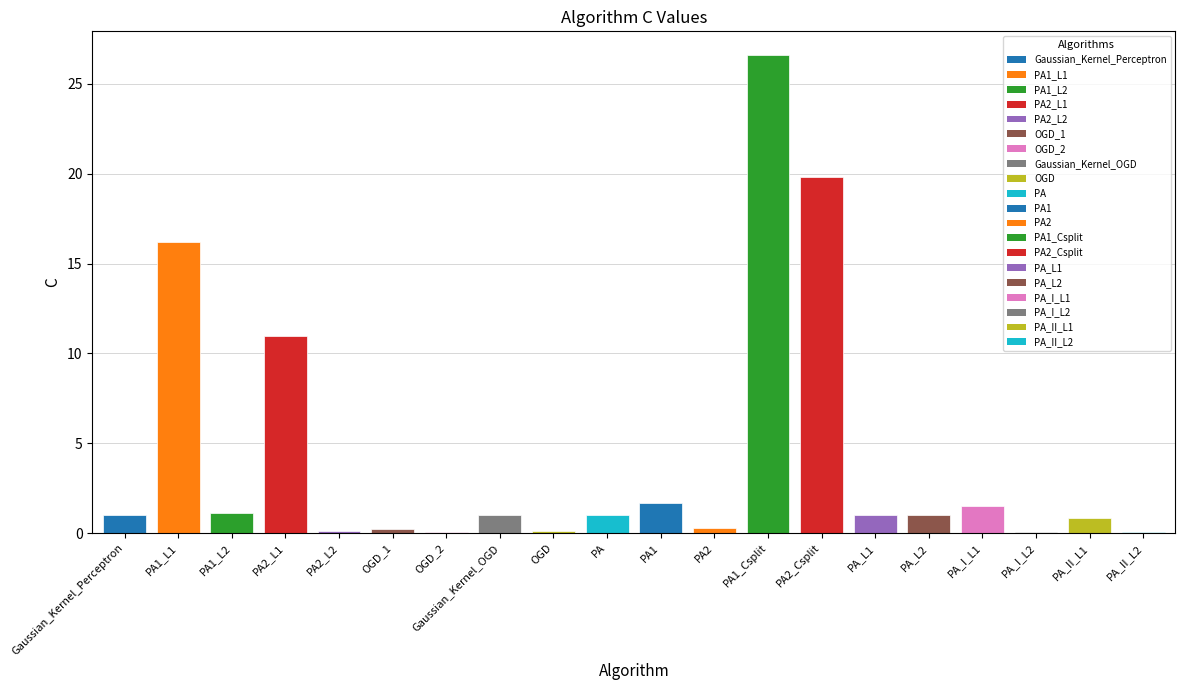

Reading left to right, what are all the values shown in this chart?

1.0	16.2	1.1	11.0	0.1	0.2	0.1	1.0	0.1	1.0	1.7	0.3	26.6	19.8	1.0	1.0	1.5	0.1	0.9	0.1